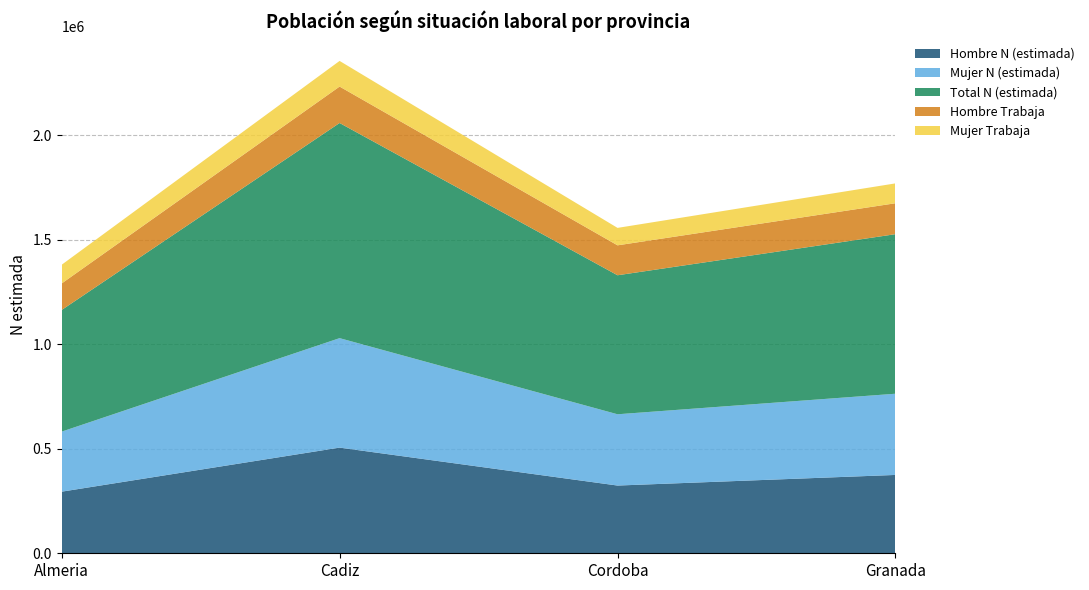

Reading left to right, transcribe all the data shown in this chart.

Hombre N (estimada): Almeria=294738	Cadiz=505527	Cordoba=324046	Granada=374850
Mujer N (estimada): Almeria=287245	Cadiz=523765	Cordoba=341020	Granada=388500
Total N (estimada): Almeria=581983	Cadiz=1029292	Cordoba=665066	Granada=763350
Hombre Trabaja: Almeria=126840	Cadiz=174325	Cordoba=143201	Granada=148000
Mujer Trabaja: Almeria=89526	Cadiz=122688	Cordoba=83431	Granada=95000